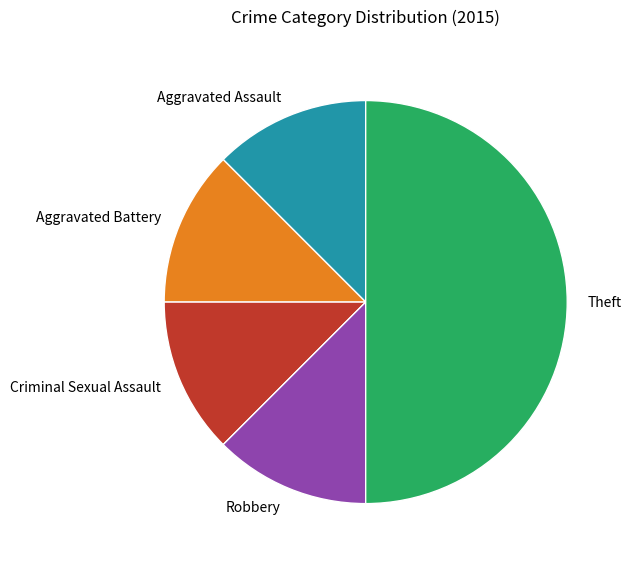

What is the largest slice in the pie chart?

Theft